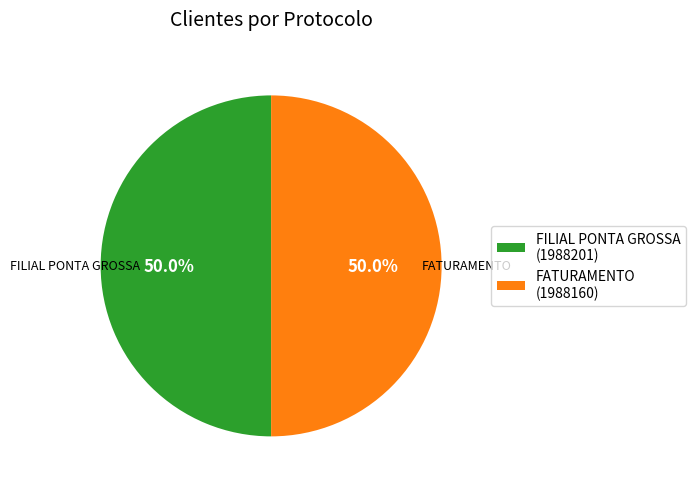

What percentage do FILIAL PONTA GROSSA and FATURAMENTO together represent?

100.0%